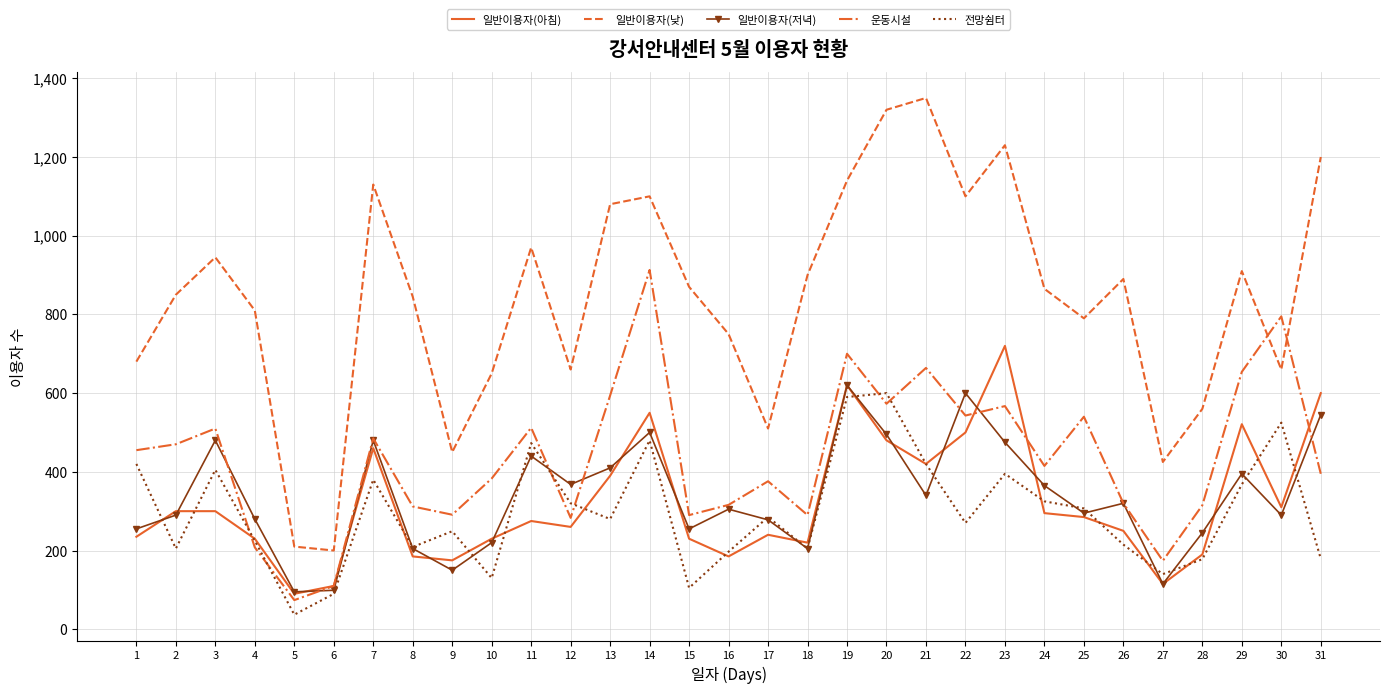

Where is the first local maximum for 일반이용자(낮)?

3